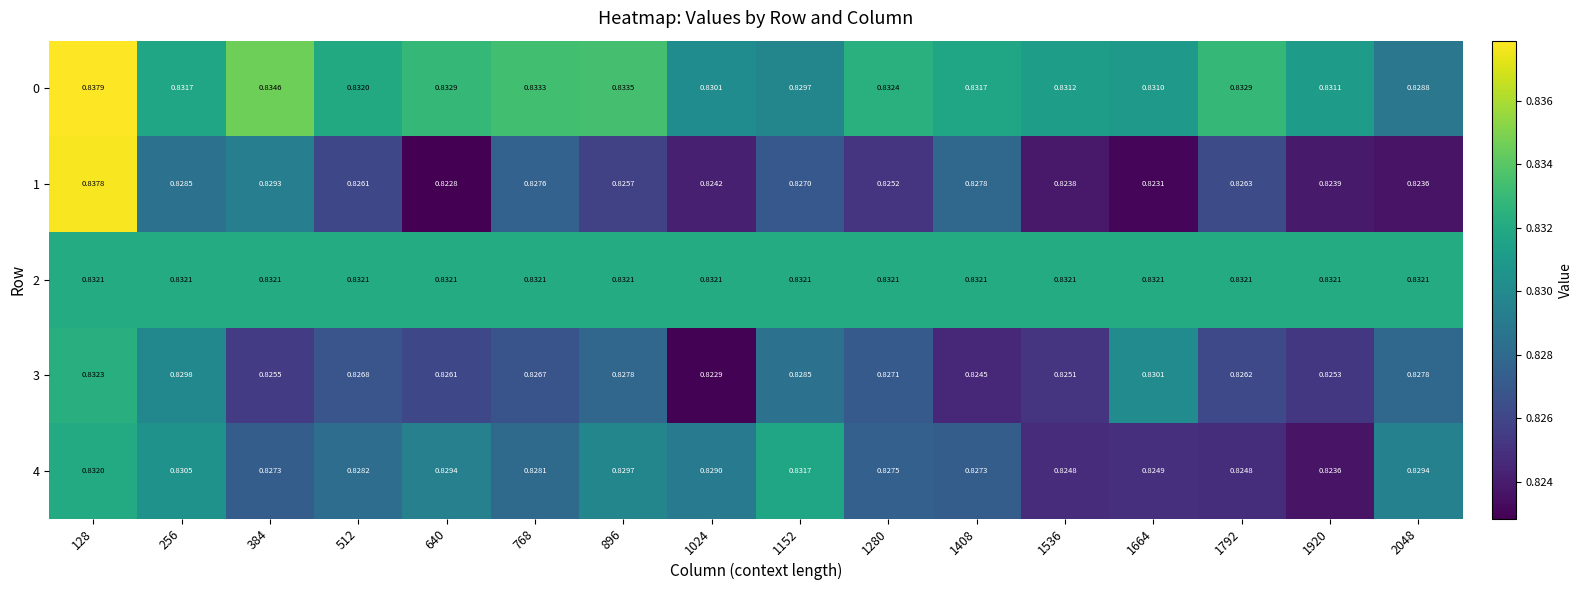

Is the value of 1 at 512 greater than the value of 3 at 384?

Yes